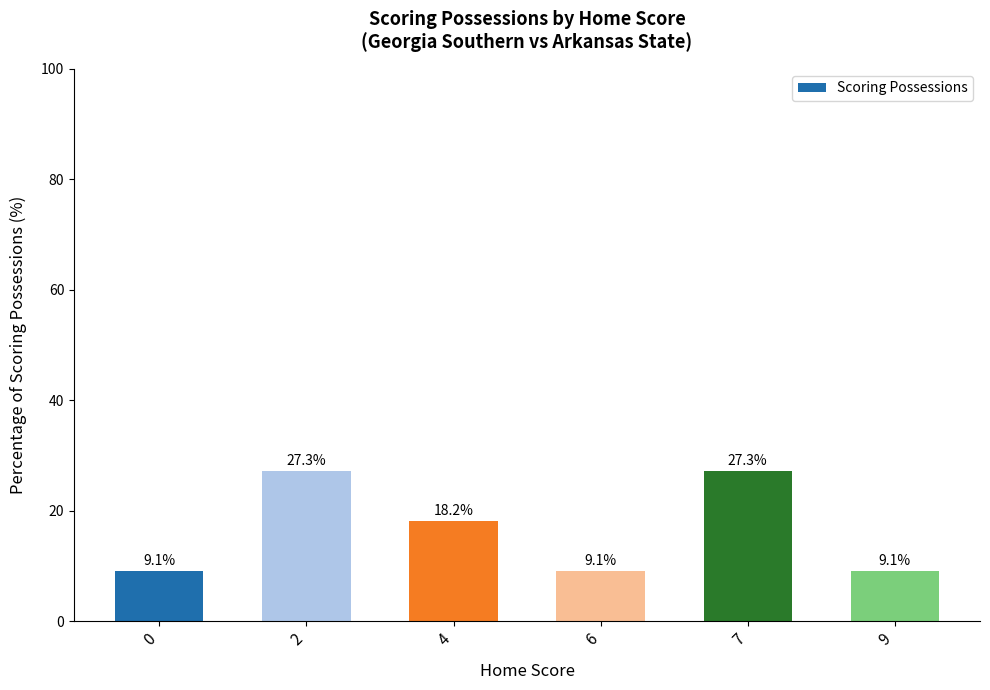

Is it true that the value at 0 is 16.3?

False